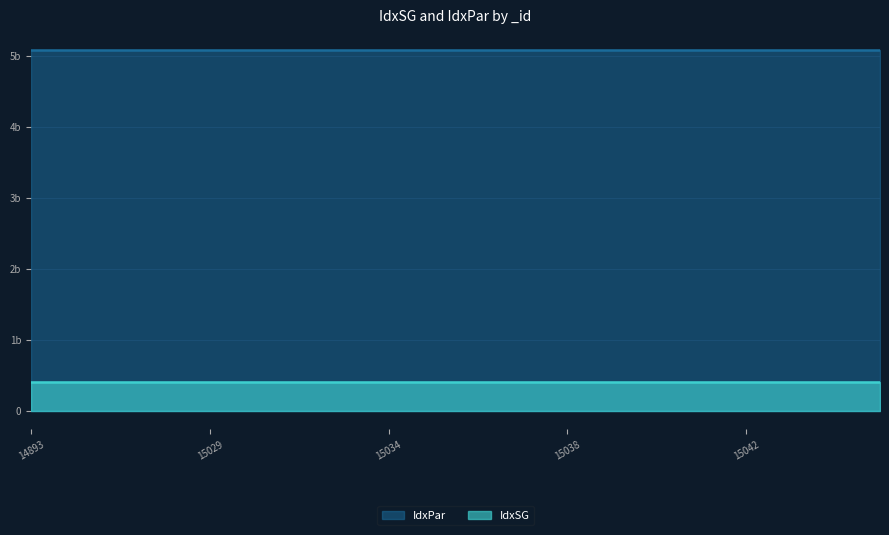

Does the chart have visible grid lines?

Yes